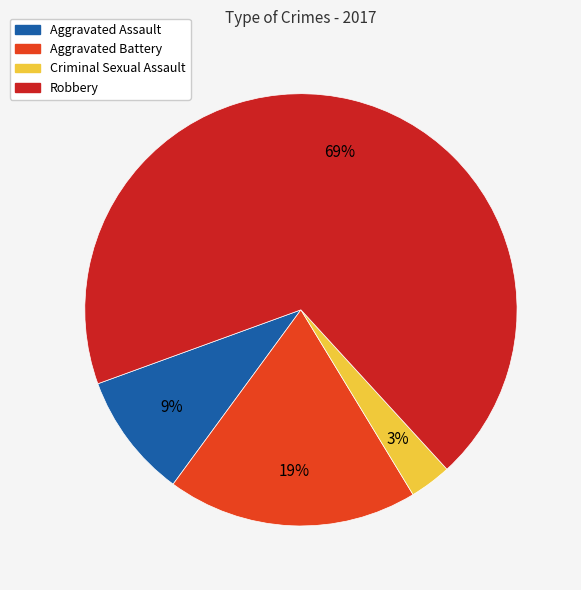

Does any single category account for the majority?

Yes